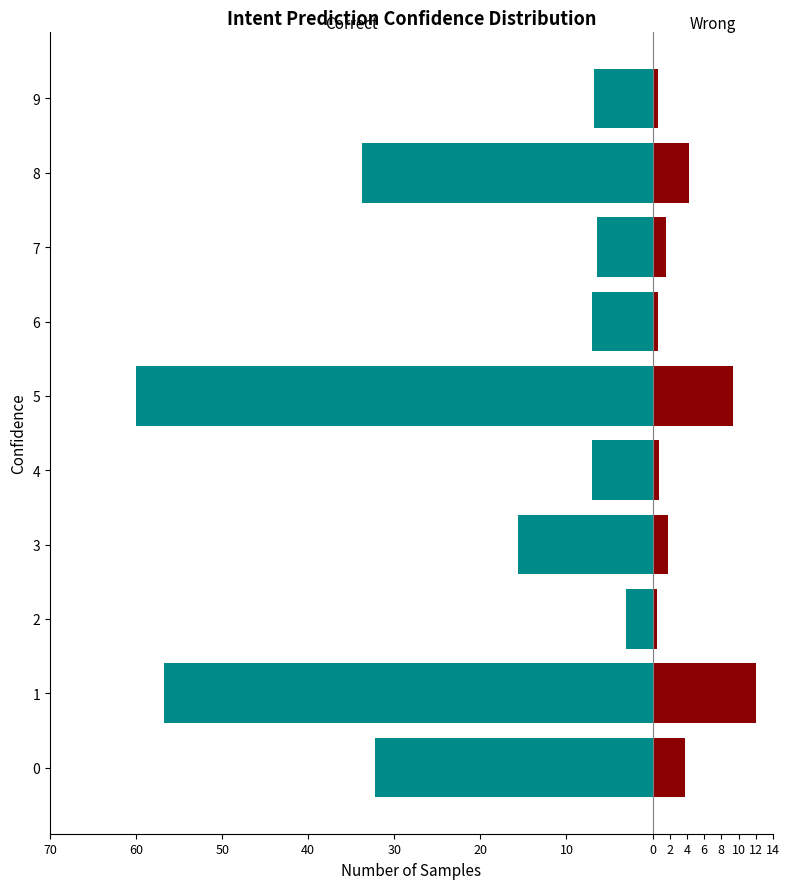

Reading left to right, what are all the values shown in this chart?

Correct: -32.2	-56.8	-3.1	-15.7	-7.1	-60.0	-7.1	-6.4	-33.7	-6.8
Wrong: 3.7	12.0	0.5	1.8	0.8	9.4	0.6	1.6	4.2	0.6